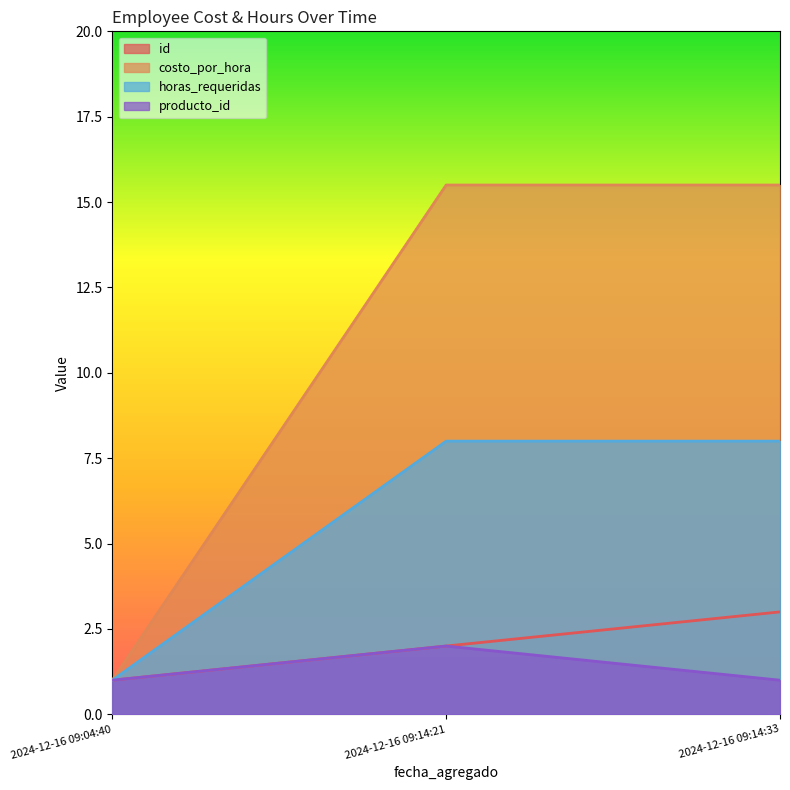

Does the chart display data point markers on the line(s)?

No